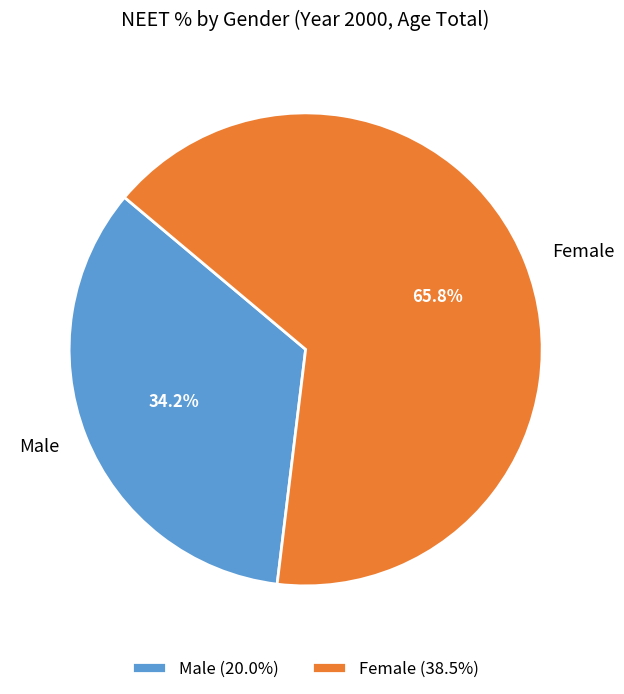

What is the total percentage of Female and Male?

100.0%